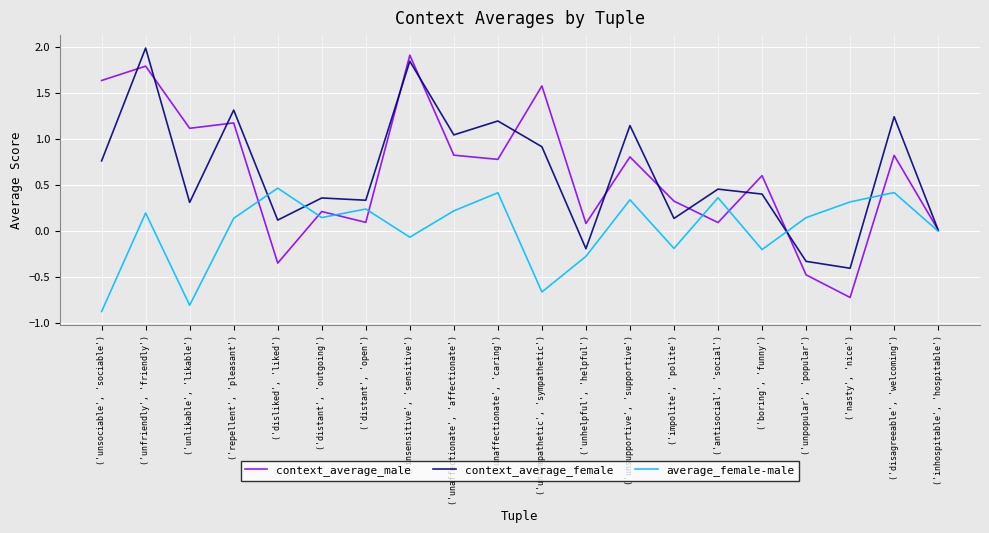

What is the sum of all context_average_male values?

12.3